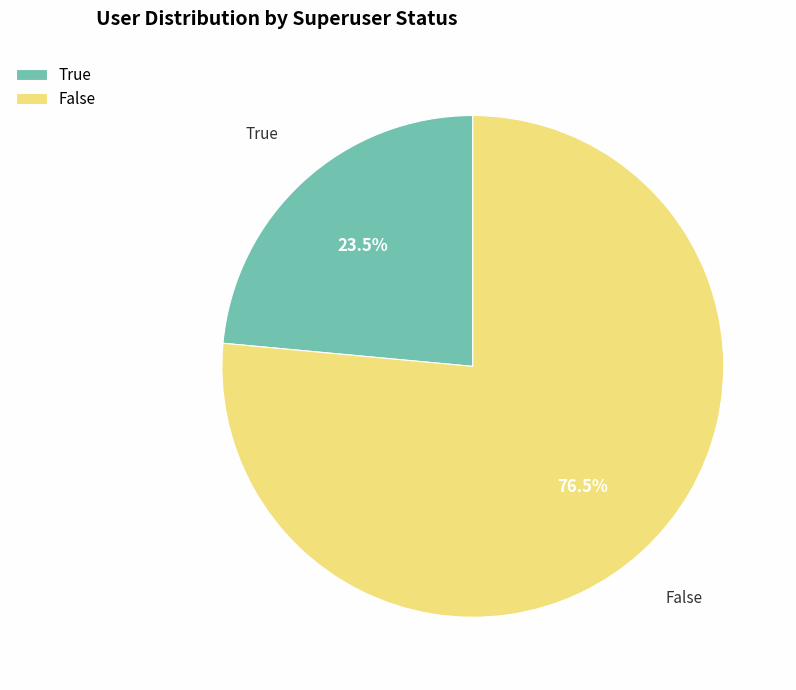

To the nearest percent, what portion does True represent?

24%